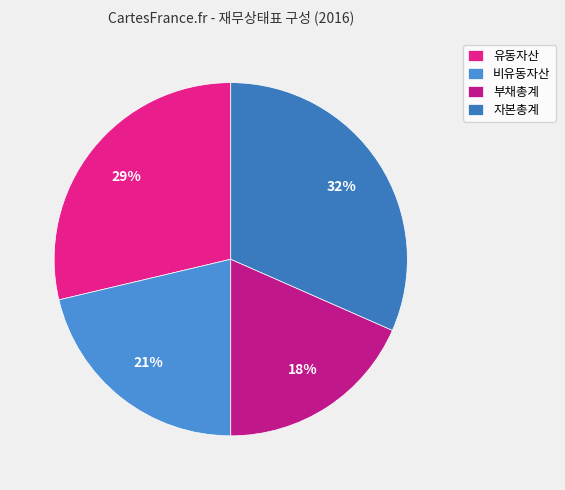

Which category has the smallest portion of the pie?

부채총계